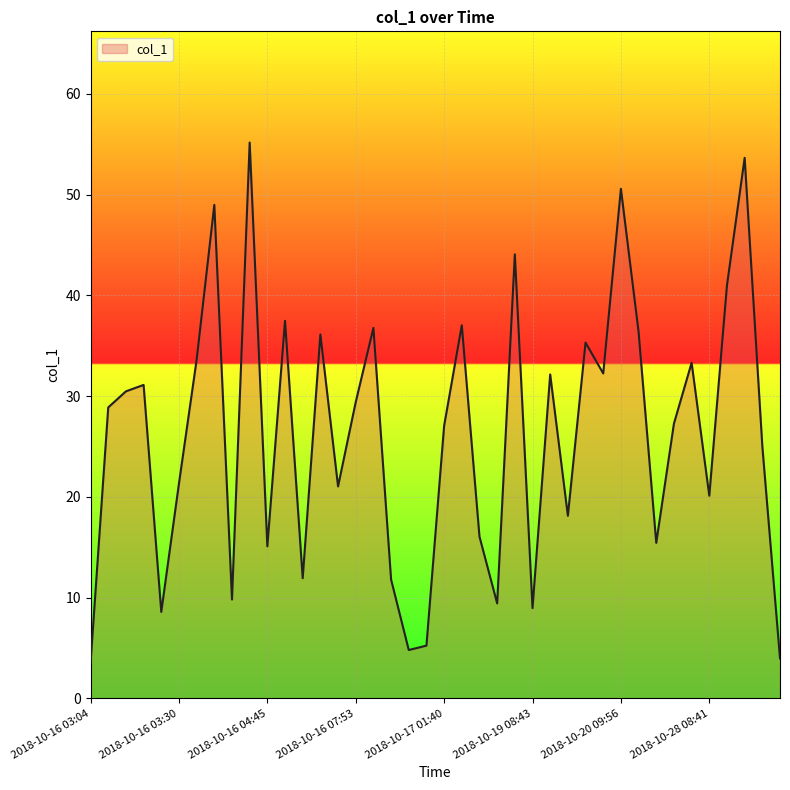

How many distinct data groups are displayed?

1